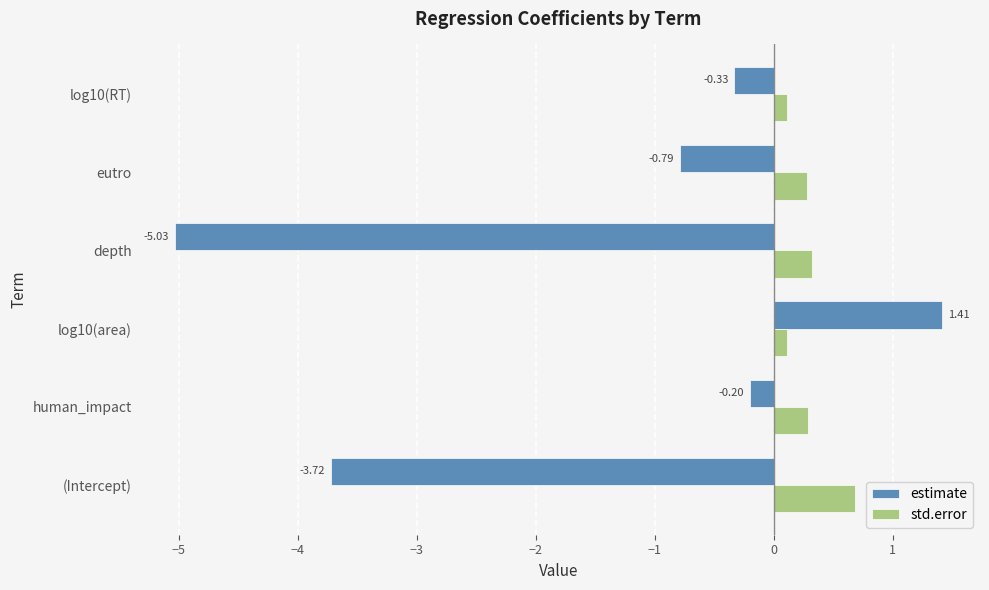

At which category does the chart reach its minimum across all series?

depth